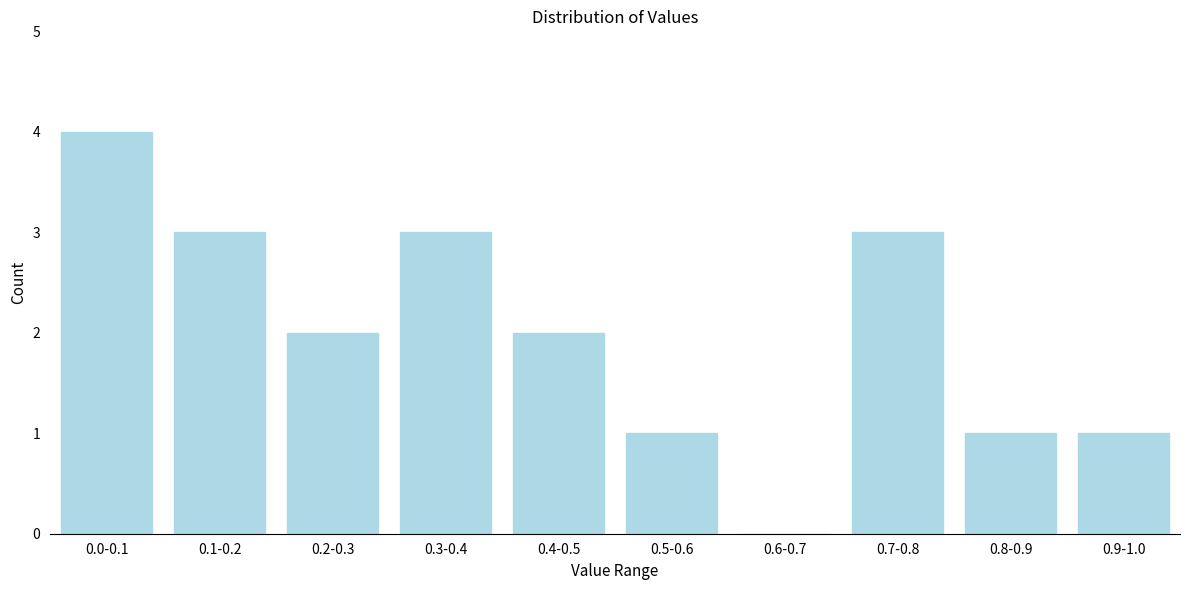

Reading left to right, what are all the values shown in this chart?

0.0-0.1=4	0.1-0.2=3	0.2-0.3=2	0.3-0.4=3	0.4-0.5=2	0.5-0.6=1	0.6-0.7=0	0.7-0.8=3	0.8-0.9=1	0.9-1.0=1